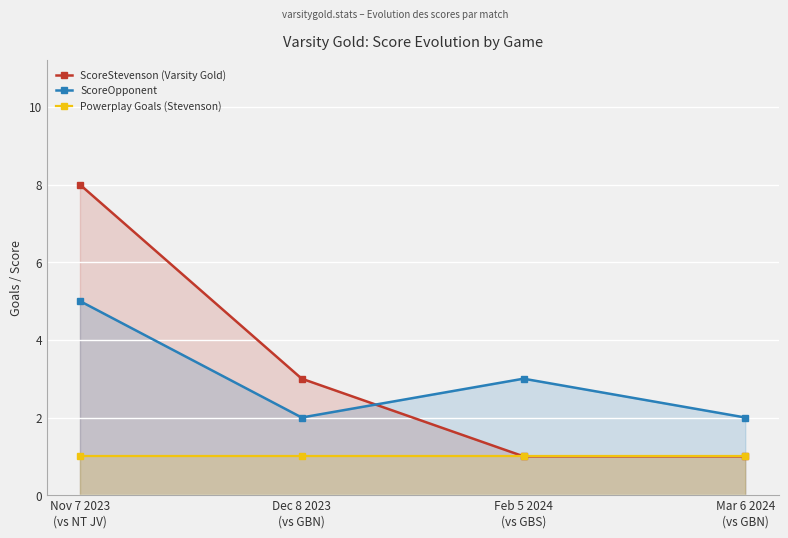

Rank the categories by ScoreOpponent value from highest to lowest.

Nov 7 2023
(vs NT JV), Feb 5 2024
(vs GBS), Dec 8 2023
(vs GBN), Mar 6 2024
(vs GBN)